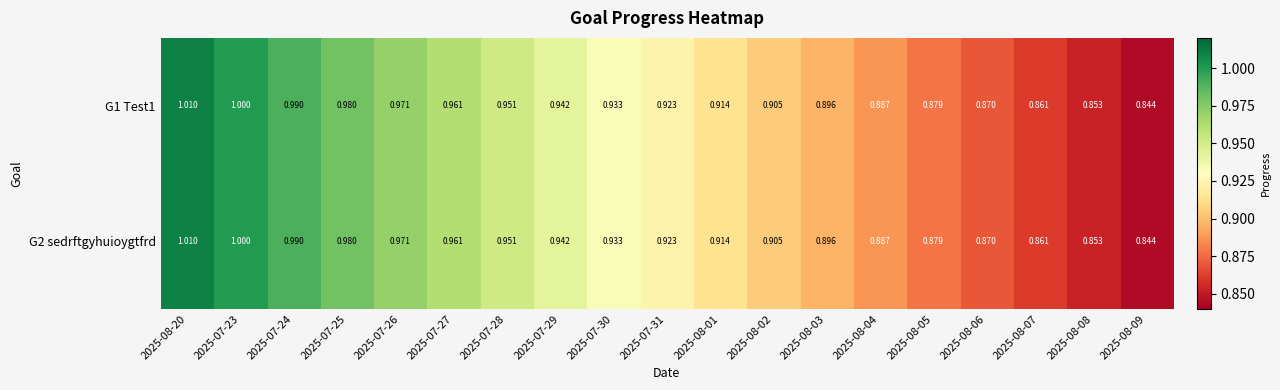

Count the number of data series in this chart.

2